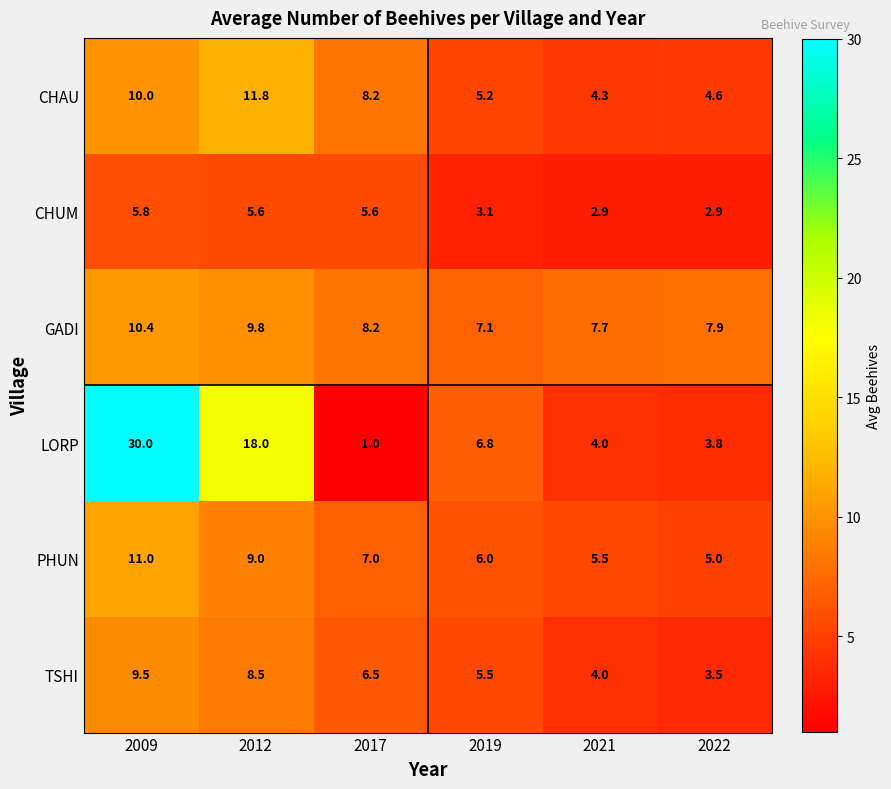

Between 2019 and 2022, which series saw the biggest shift?

LORP